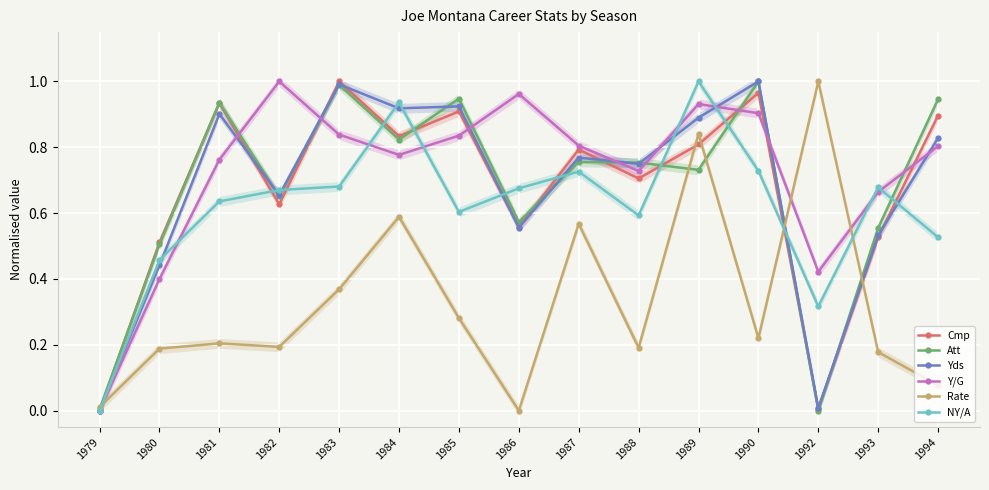

Between which two adjacent categories do Y/G and Yds first intersect?

1981 and 1982